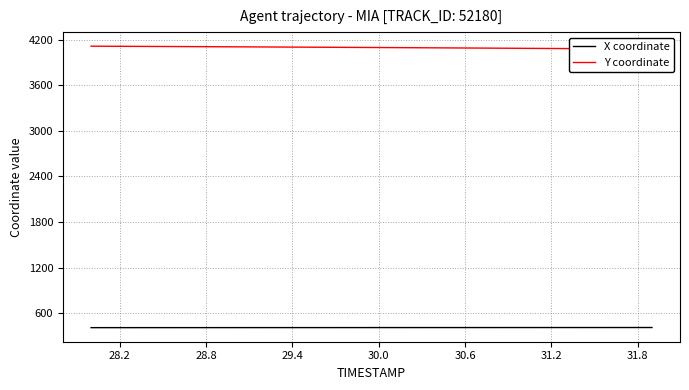

What is the average value of the Y coordinate series?

4097.6